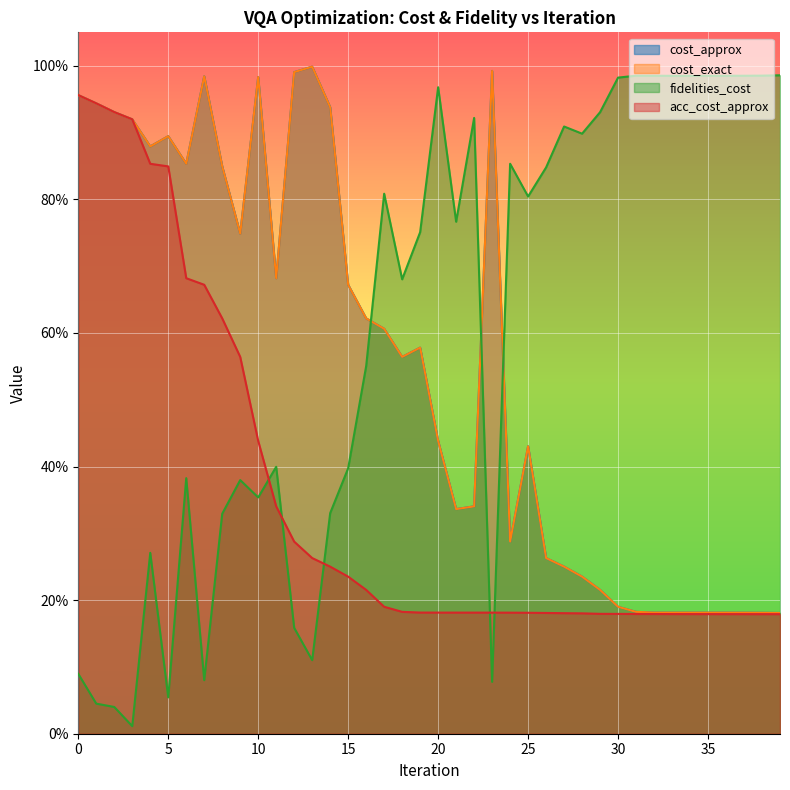

What is the difference between the highest and lowest values at 37?

0.8